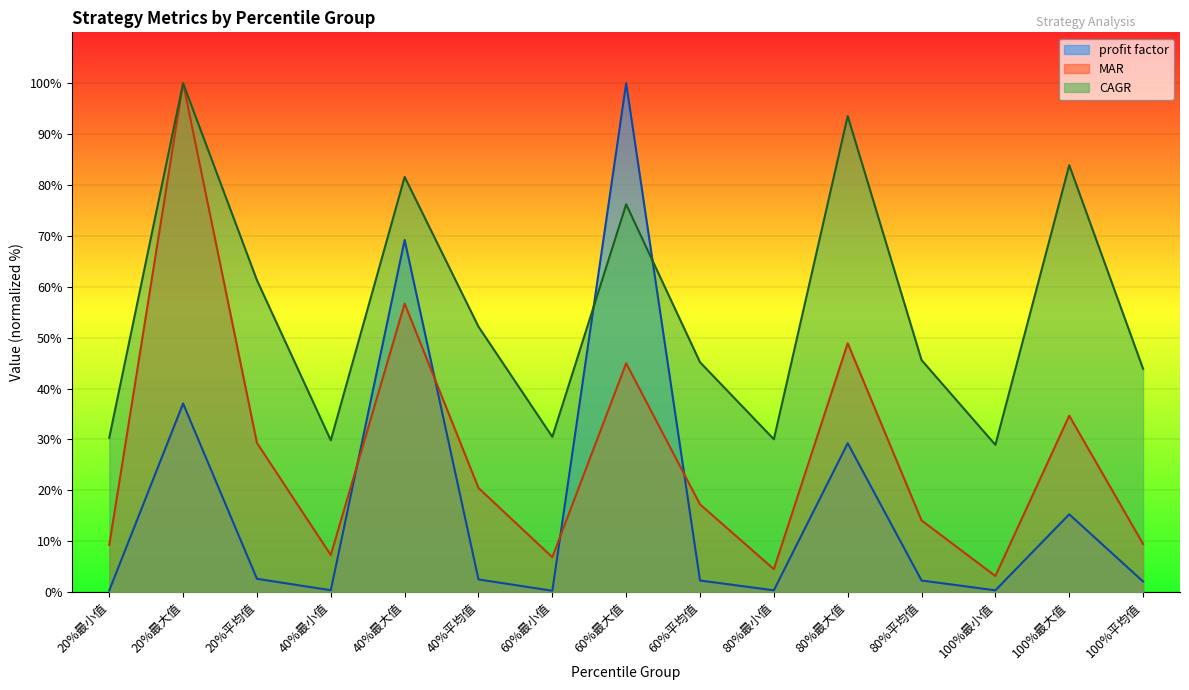

True or false: profit factor has more than 1 interior local peaks.

True